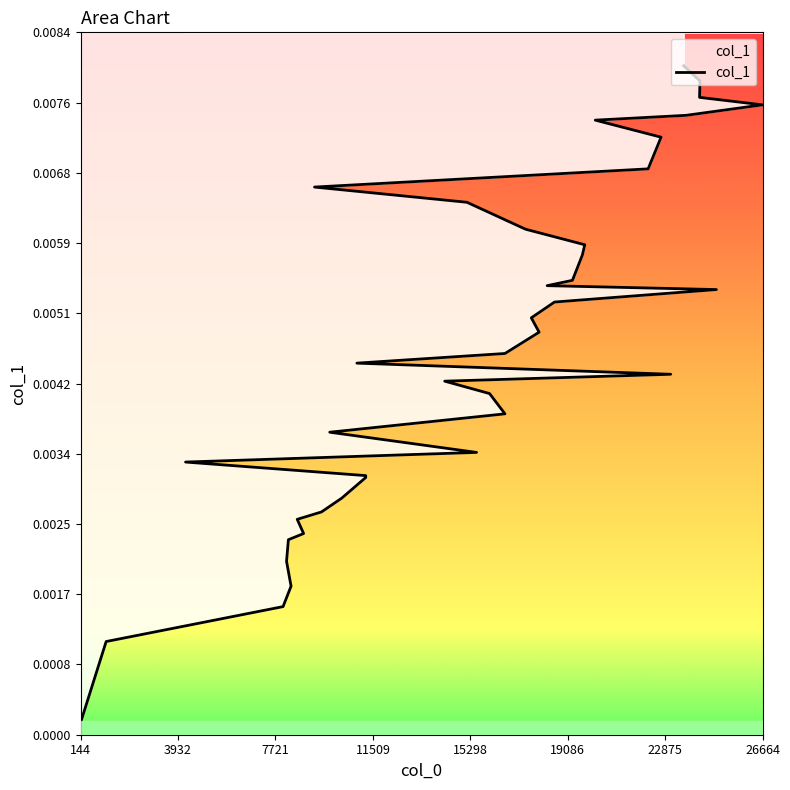

Is it true that the value at 15298 is 0.0?

False